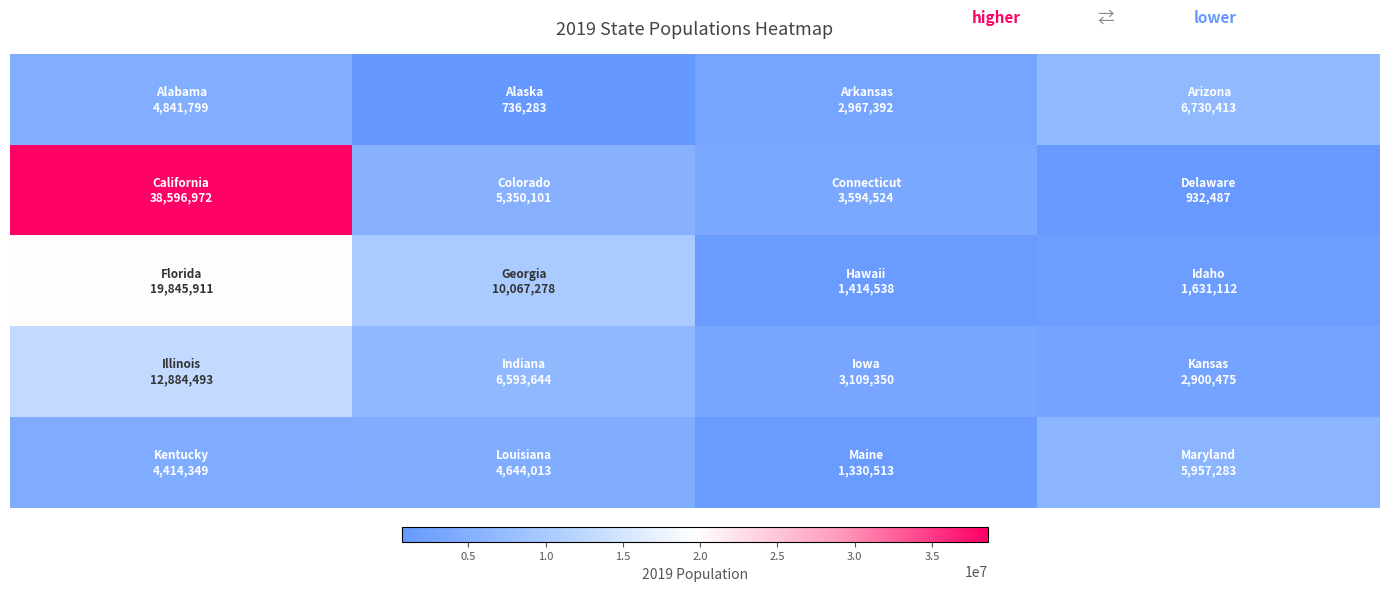

At how many categories does at least one series exceed 28329902?

1